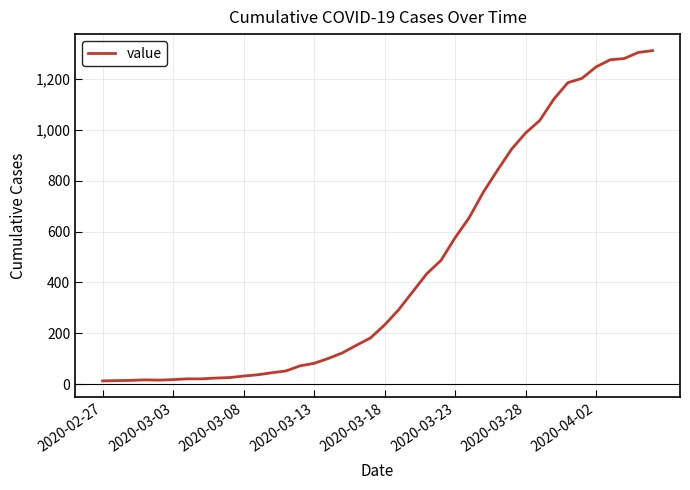

What is the difference between the maximum and minimum values?

1299